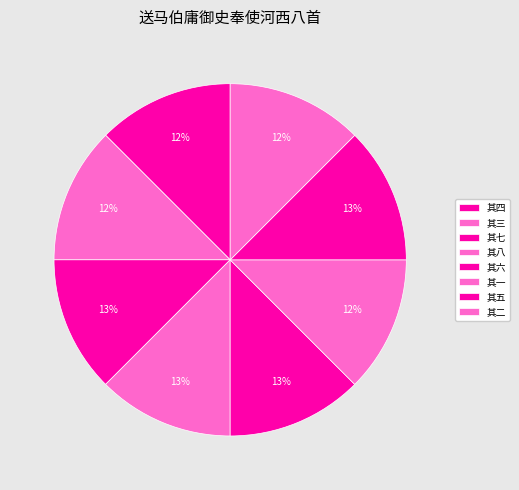

Does any single category account for the majority?

No